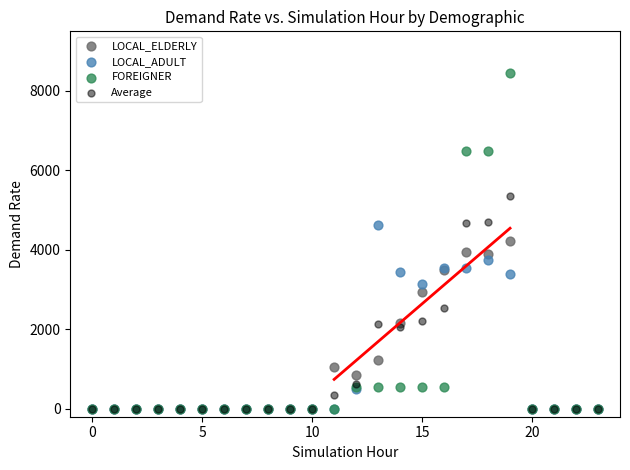

What are all the series names shown in the legend?

LOCAL_ELDERLY, LOCAL_ADULT, FOREIGNER, Average